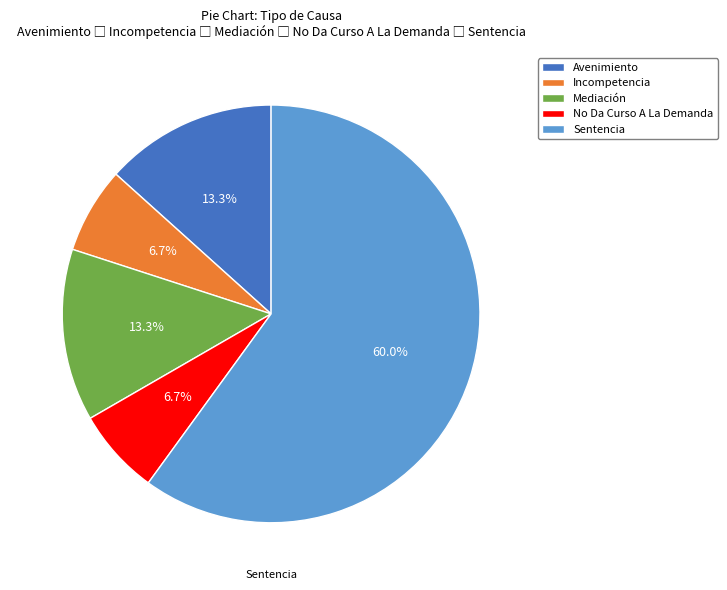

True or false: Avenimiento accounts for 8% of the total.

False